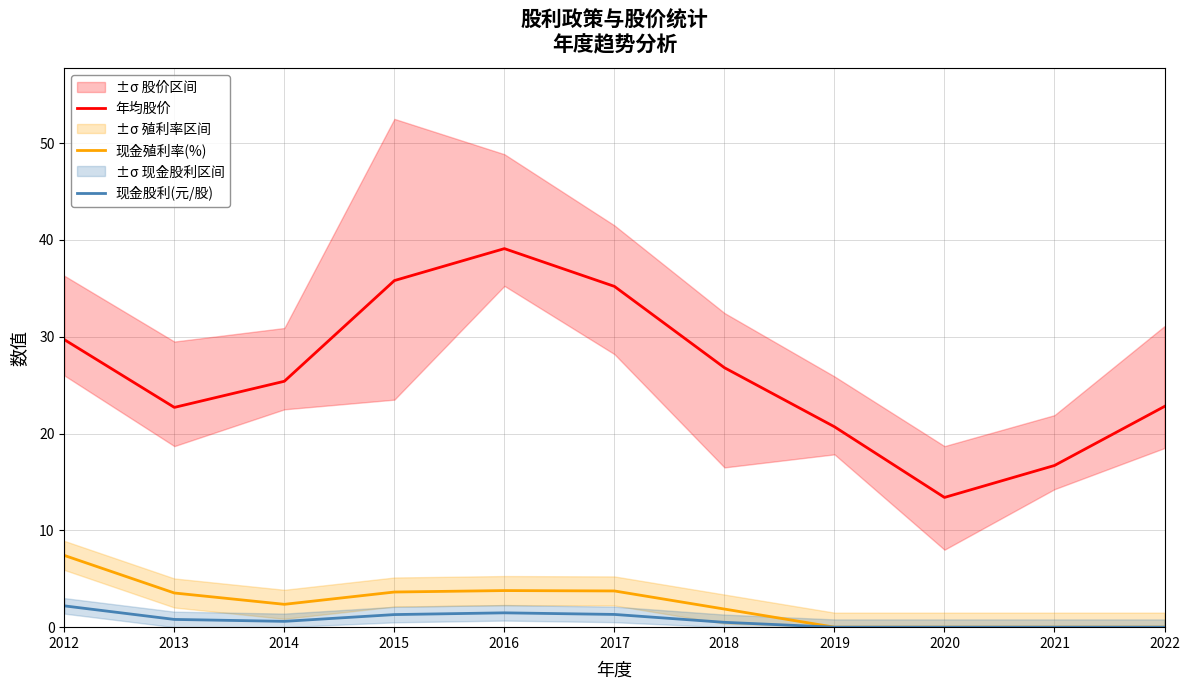

Which series has the widest spread of values?

年均股价